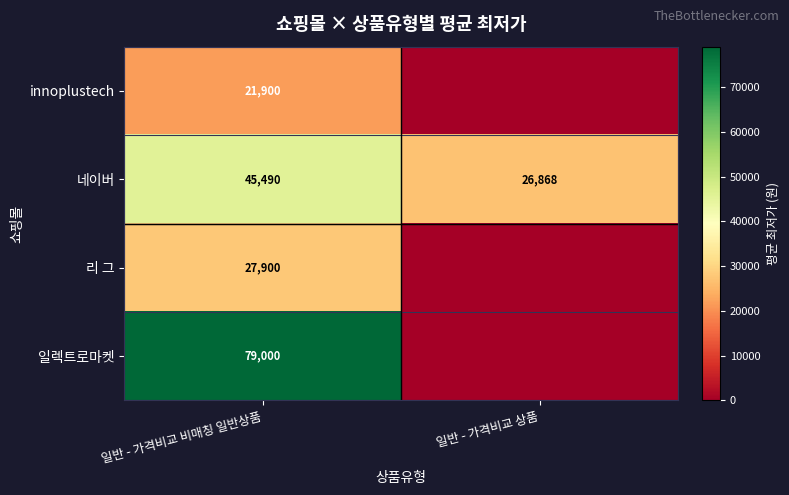

The 네이버 series shows 26868 at 일반 - 가격비교 상품. True or false?

True